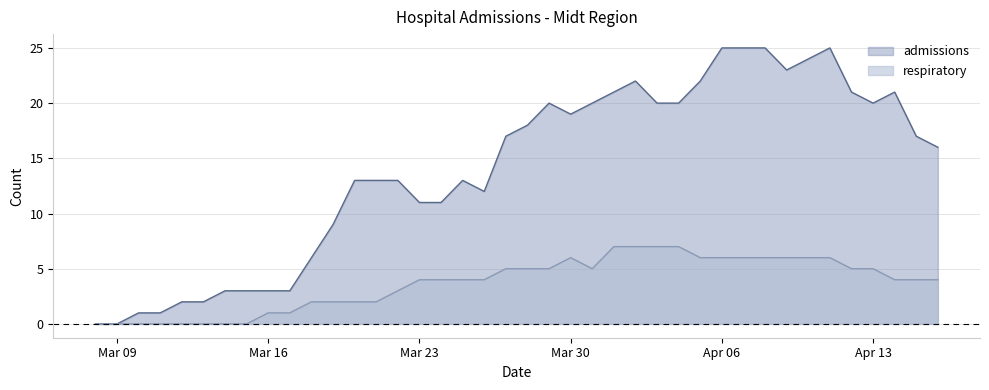

How many positive values does the respiratory series have?

32